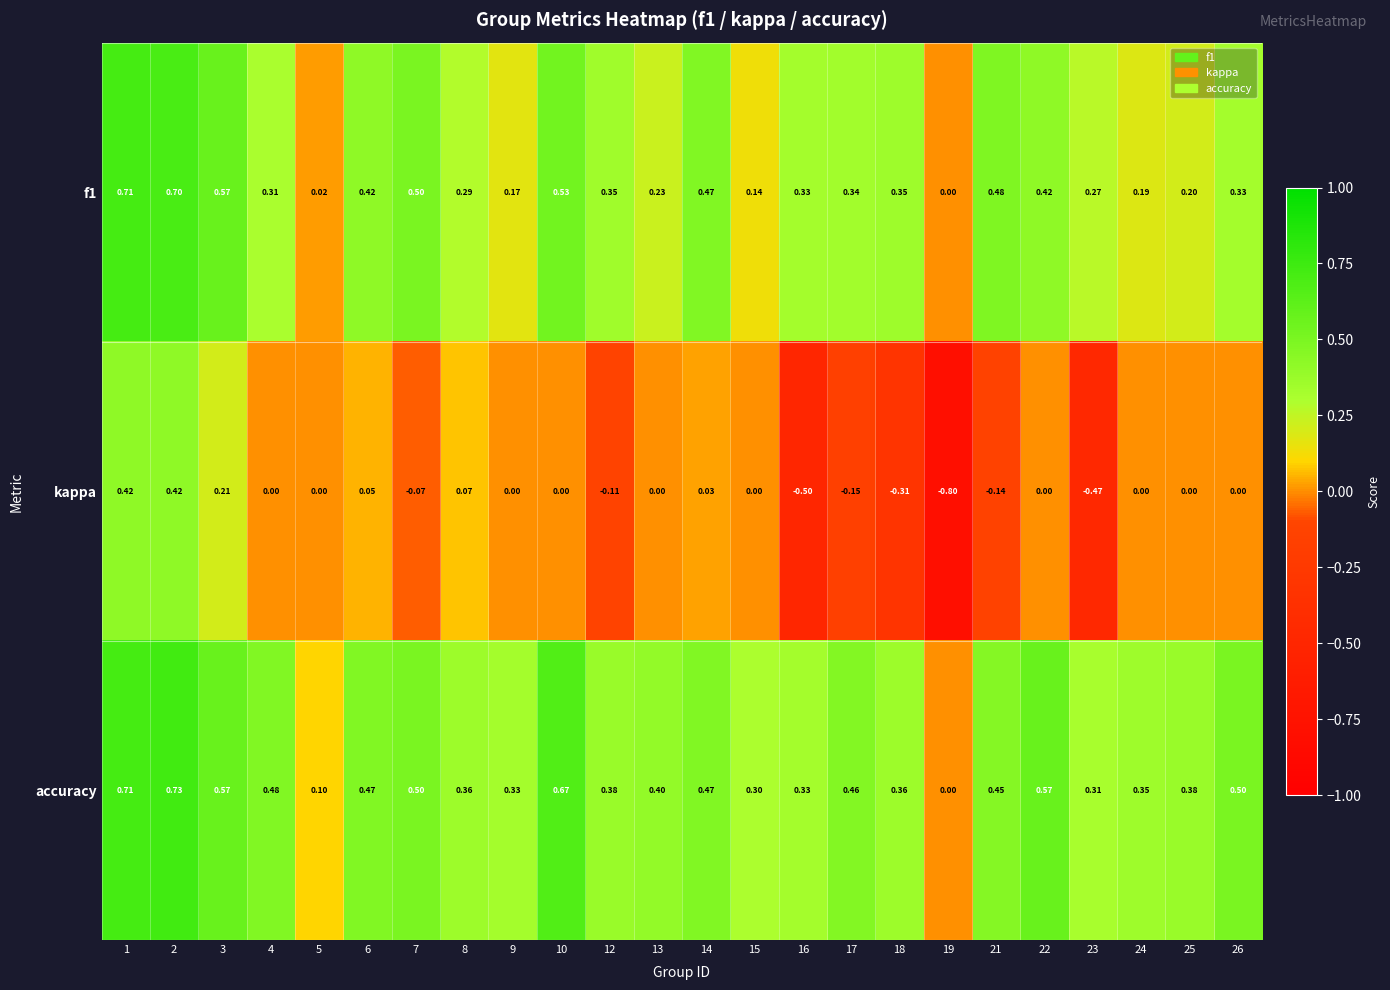

Is the value of accuracy at 3 greater than the value of kappa at 1?

Yes